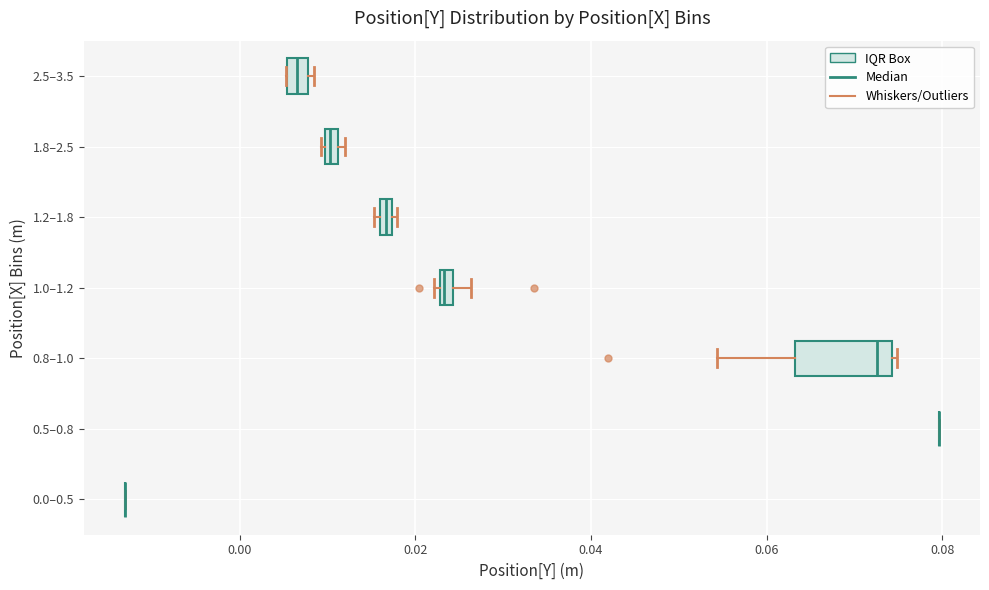

Where does the left whisker of the box for 0.8–1.0 end on the x-axis? The values are not printed on the chart, so give them approximately, as read against the axis.

0.054